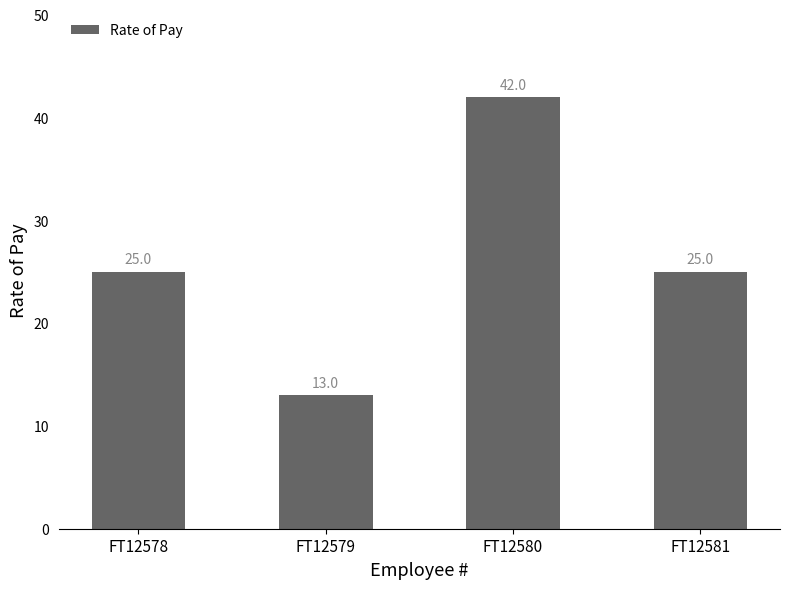

Reading right to left, list all the values displayed in this chart.

FT12581=25	FT12580=42	FT12579=13	FT12578=25